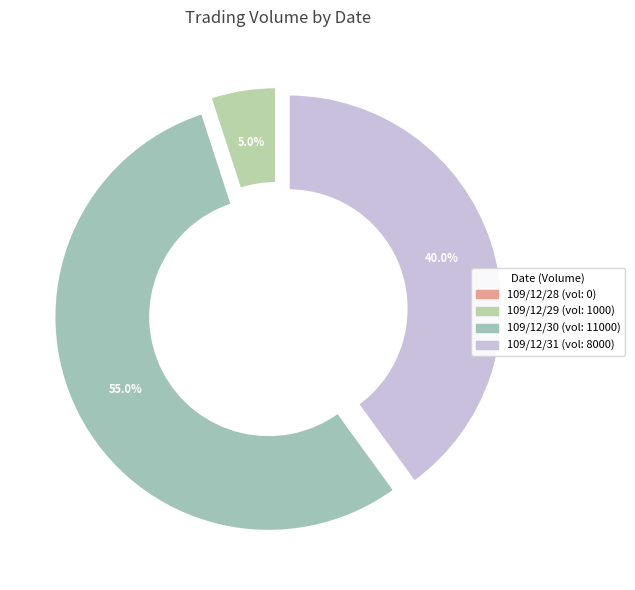

Does any single category account for the majority?

Yes